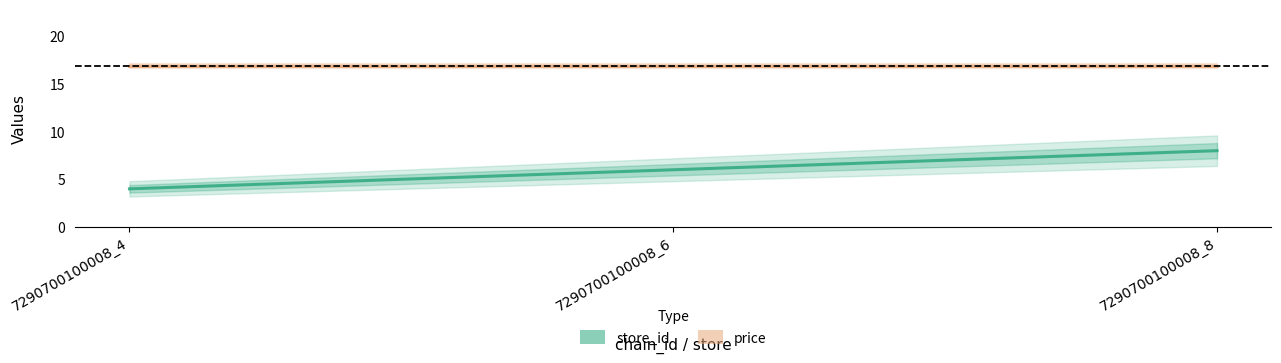

Which series changed the most between 7290700100008_4 and 7290700100008_6?

store_id